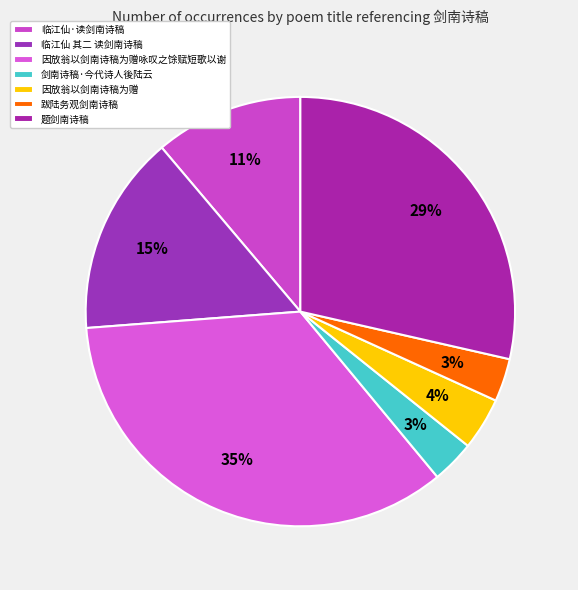

To the nearest percent, what is the average slice percentage?

14%